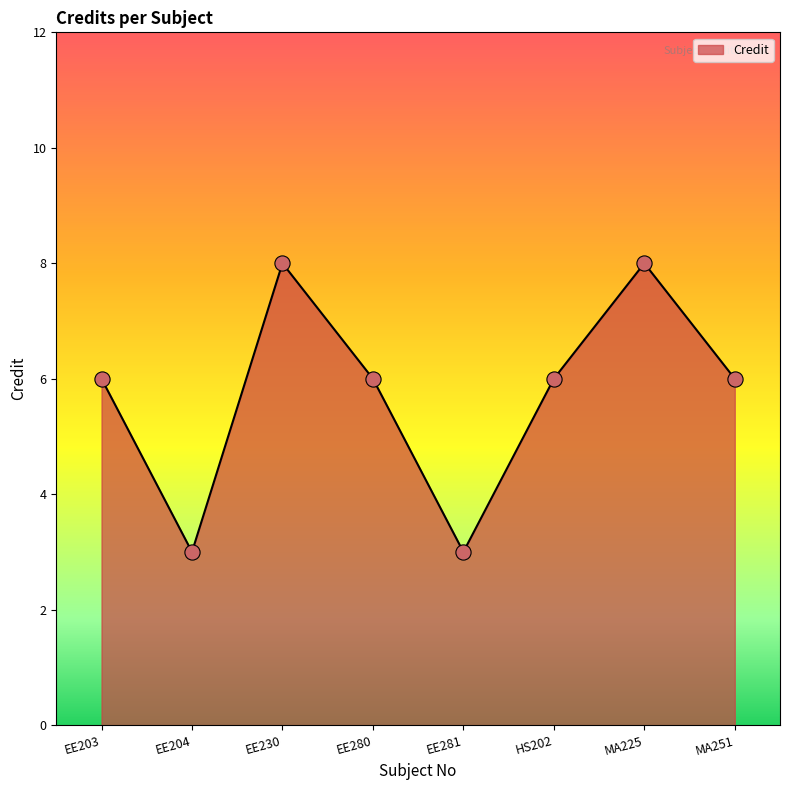

What is the change in value from EE203 to EE204?

-3